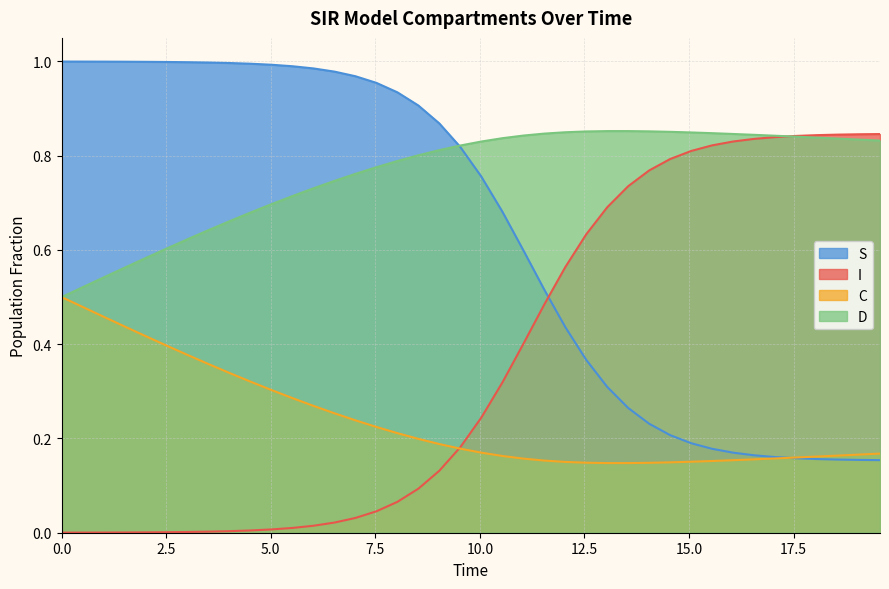

Which series has the largest total across all categories?

D